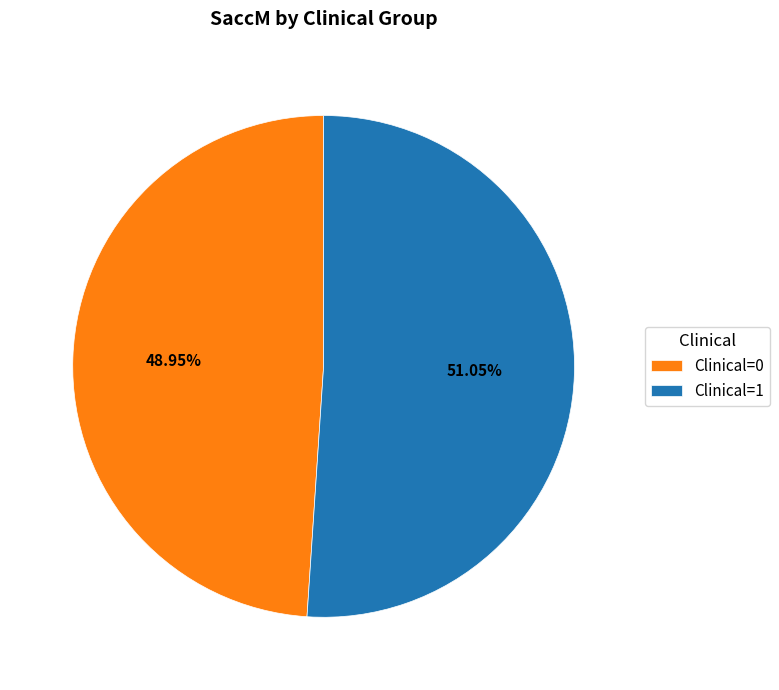

Is the sum of Clinical=0 and Clinical=1 greater than half?

Yes